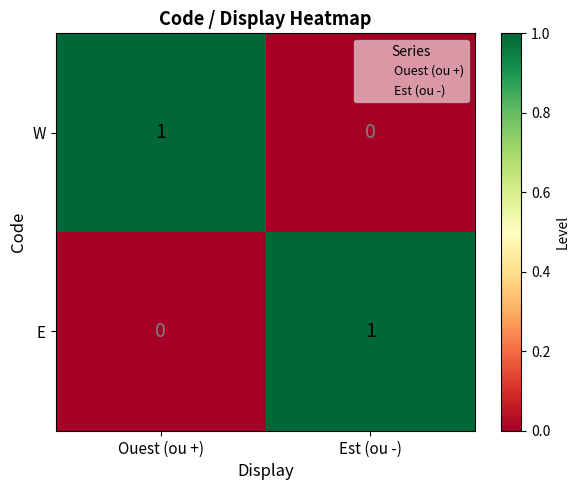

How many distinct data groups are displayed?

2